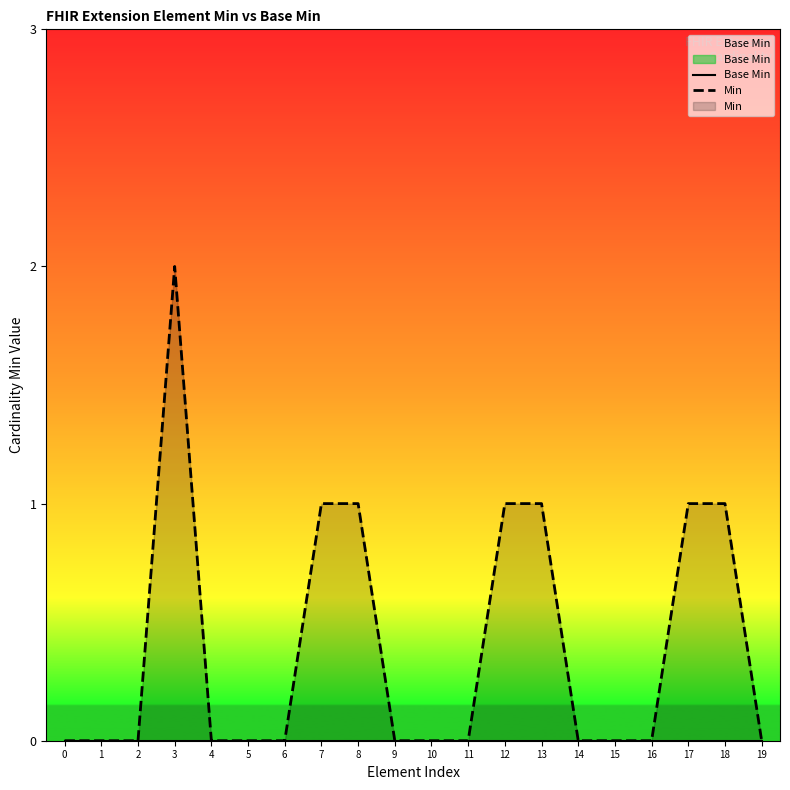

True or false: Min and Base Min cross at least once.

False